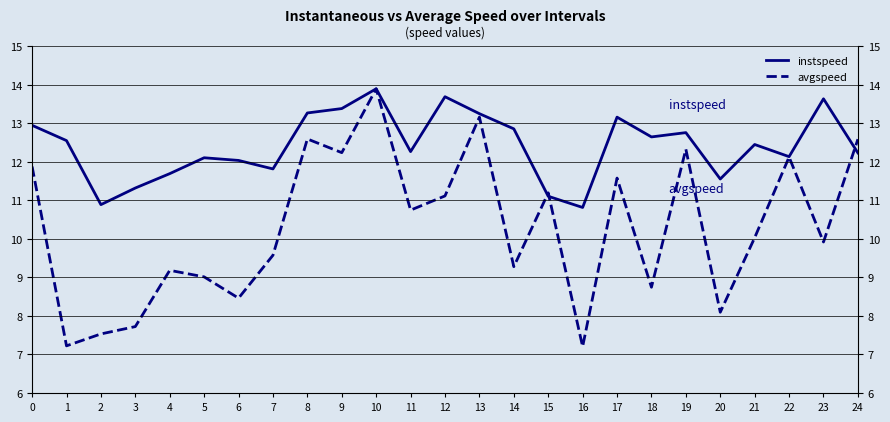

Where is avgspeed nearest to the value 10?

21